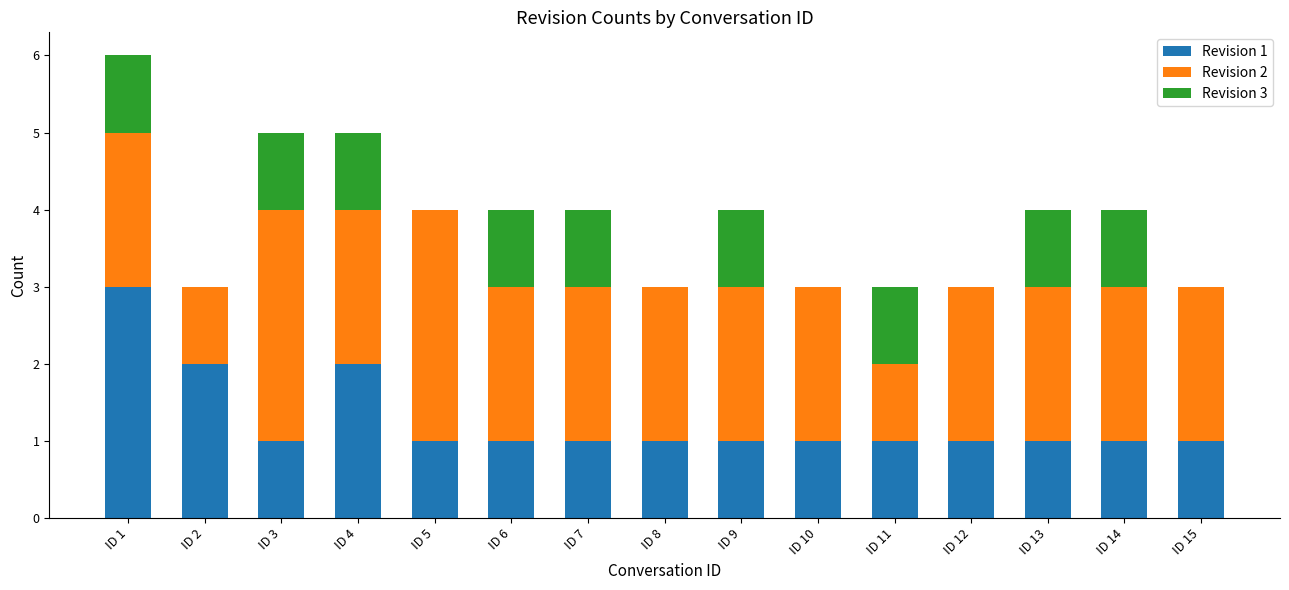

The Revision 1 series shows 1 at ID 6. True or false?

True